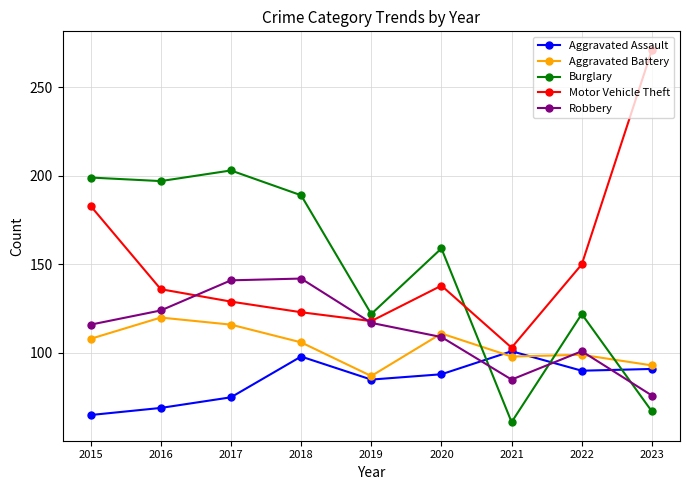

Reading left to right, extract all data points from this chart.

Aggravated Assault: 65	69	75	98	85	88	101	90	91
Aggravated Battery: 108	120	116	106	87	111	98	99	93
Burglary: 199	197	203	189	122	159	61	122	67
Motor Vehicle Theft: 183	136	129	123	118	138	103	150	271
Robbery: 116	124	141	142	117	109	85	101	76